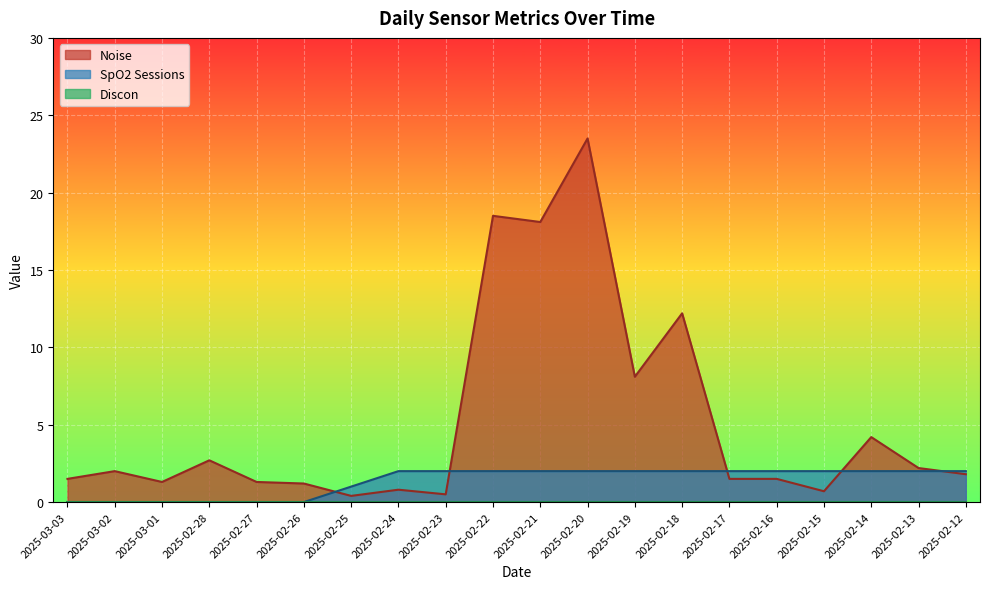

At which category is the sum across all series the highest?

2025-02-20